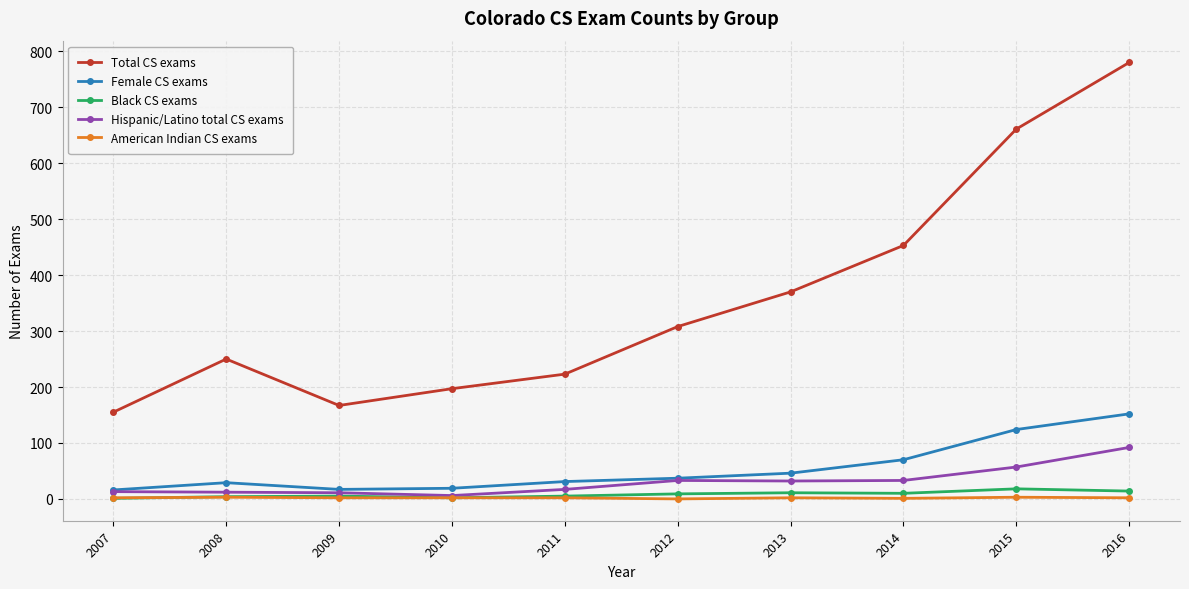

What is the approximate value of American Indian CS exams at 2010?

2